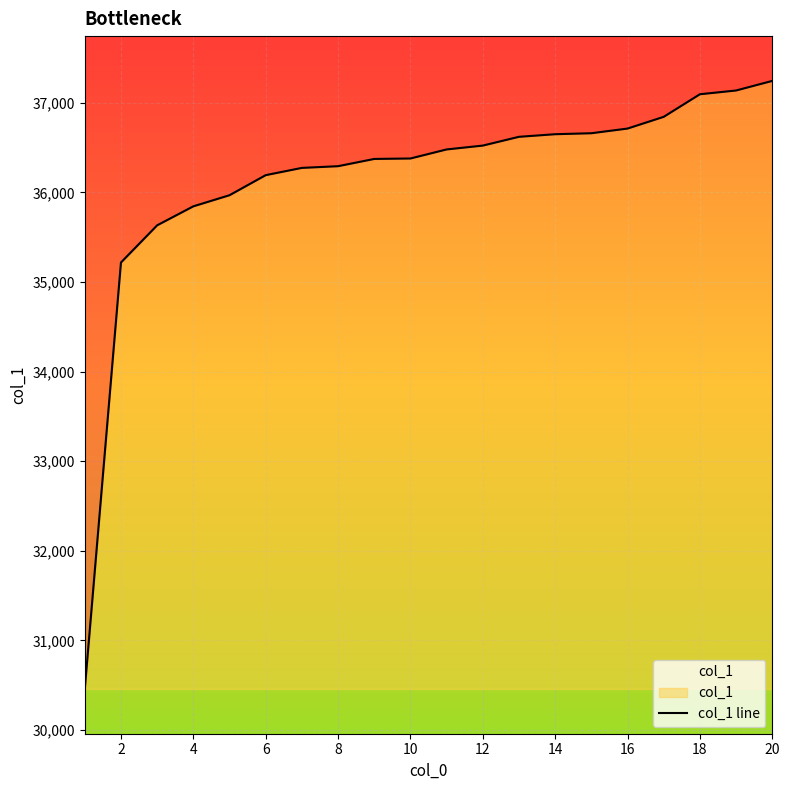

Count the number of values greater than 36480.

9